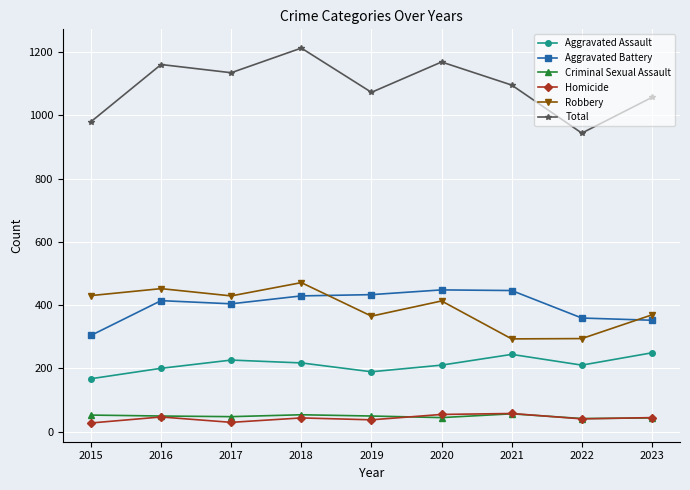

True or false: Criminal Sexual Assault has more than 0 interior local peaks.

True